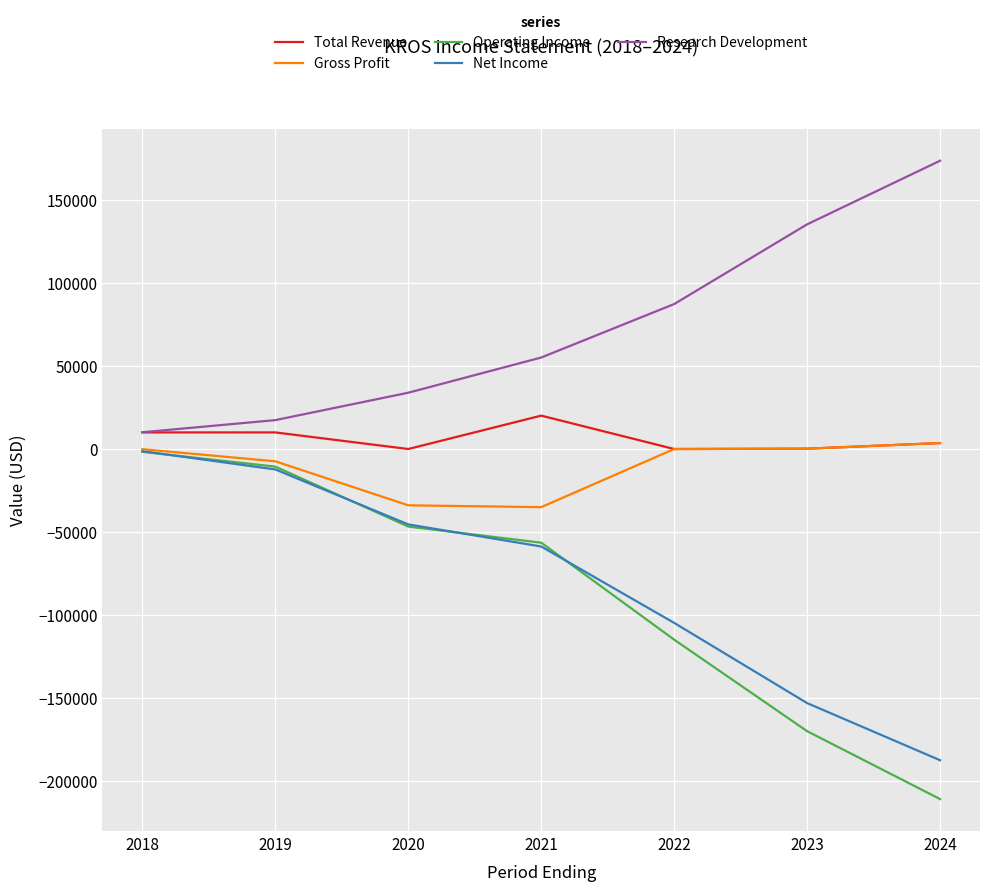

True or false: Operating Income has more than 0 points higher than both neighbors.

False